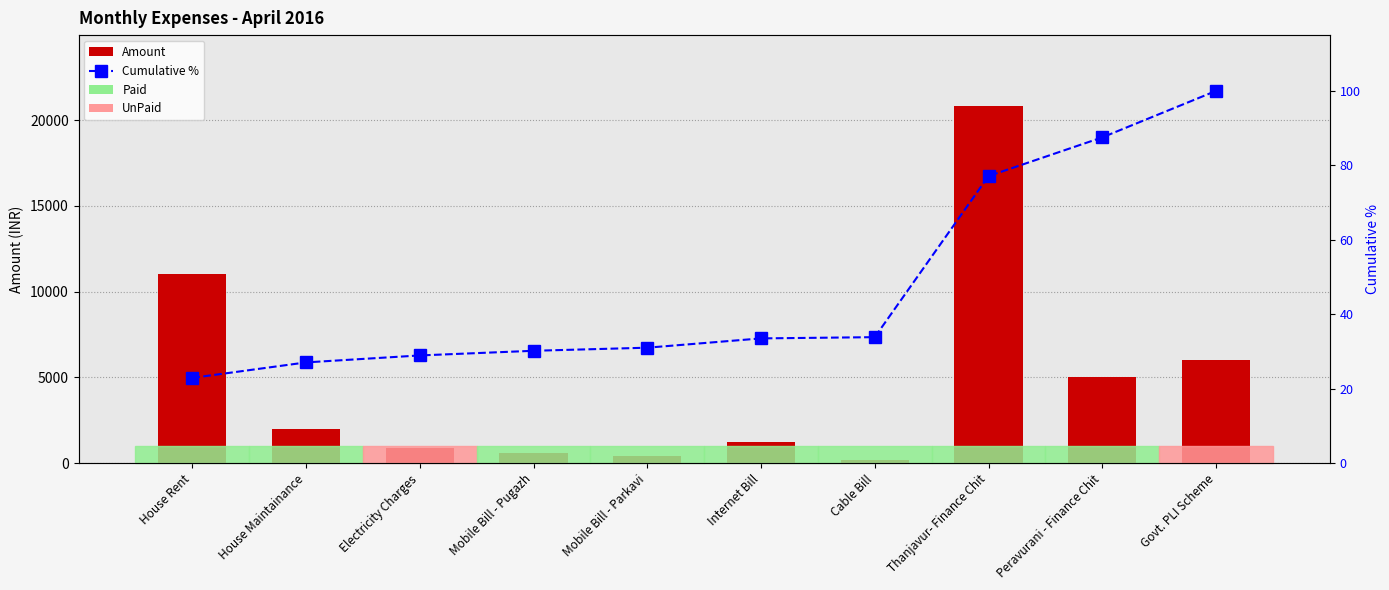

Which label corresponds to the smallest value in the chart?

House Rent